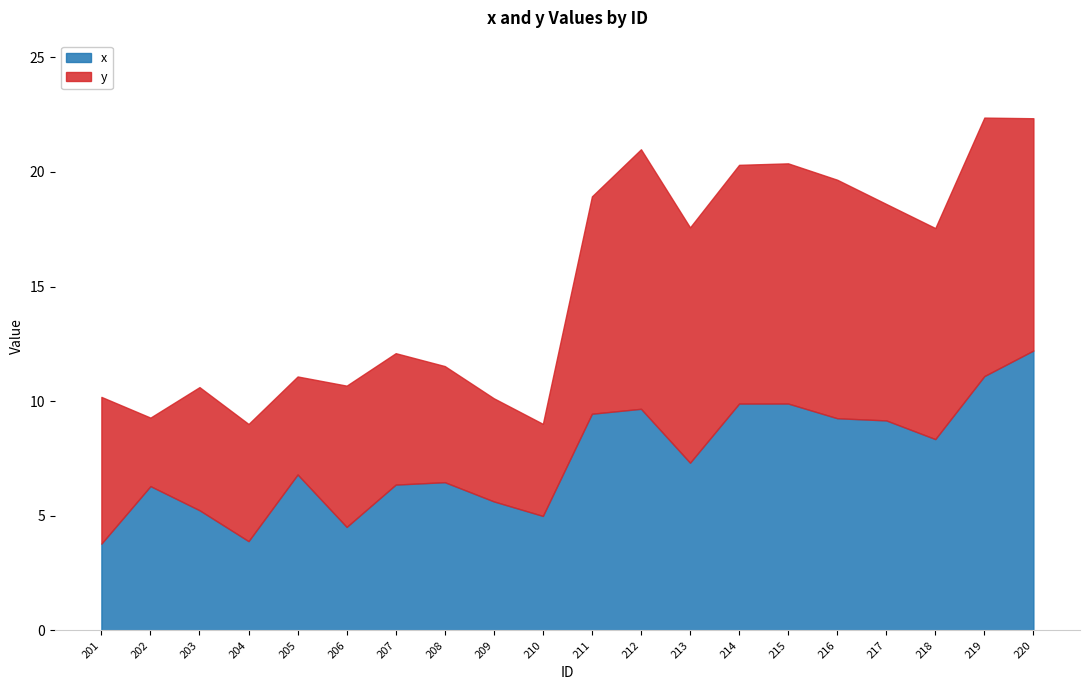

At which label is y closest to 7?

201